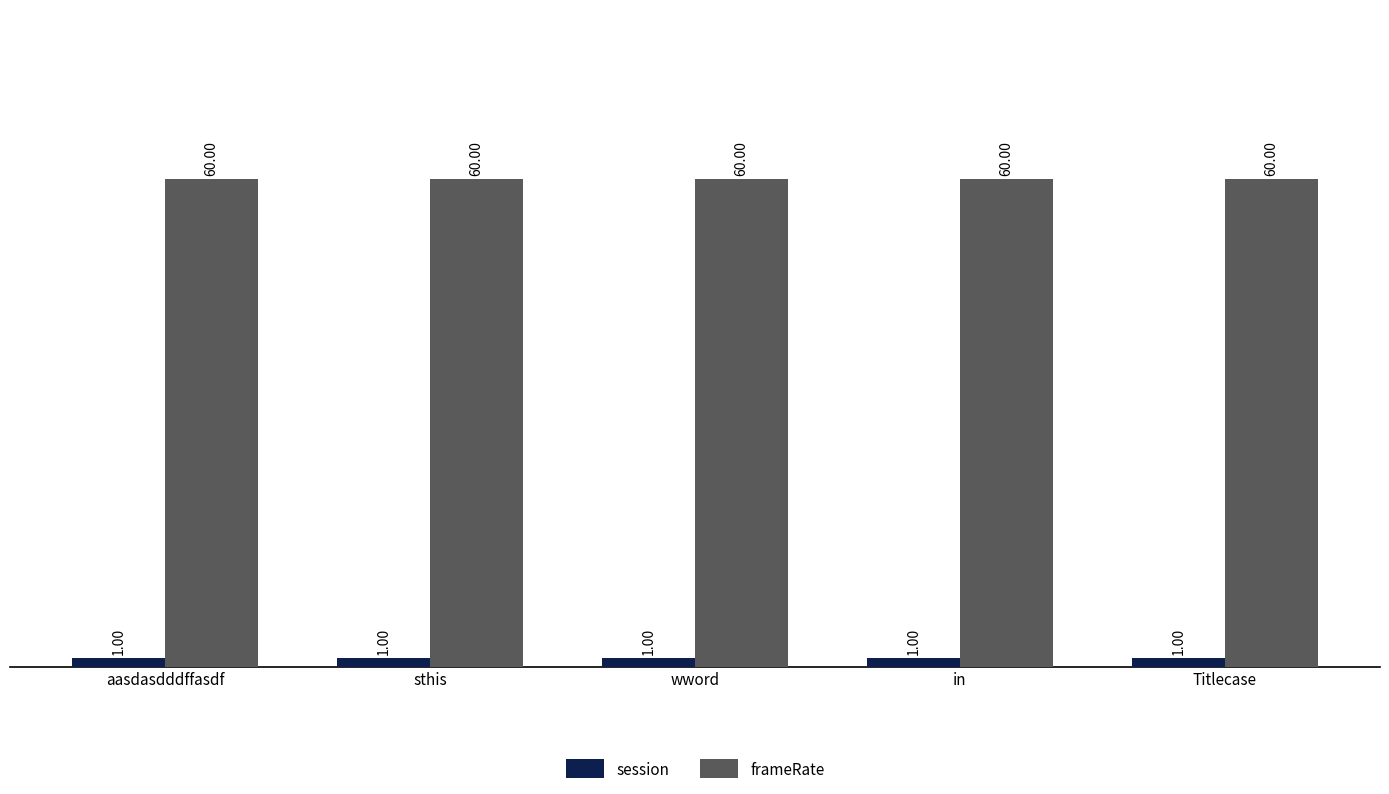

List the series in order of their overall mean, highest first.

frameRate, session